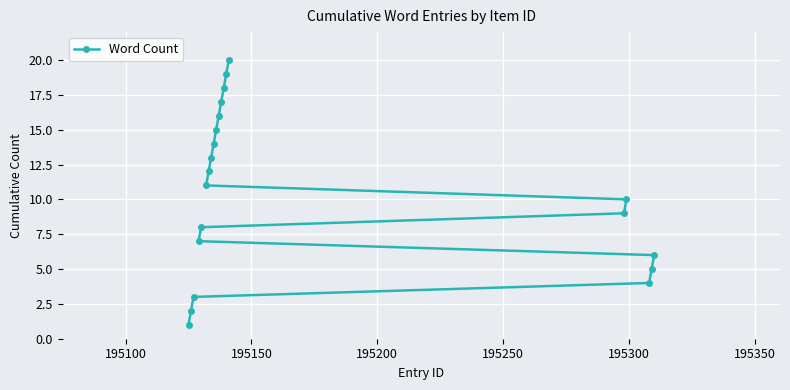

What is the difference between the maximum and minimum values?

19